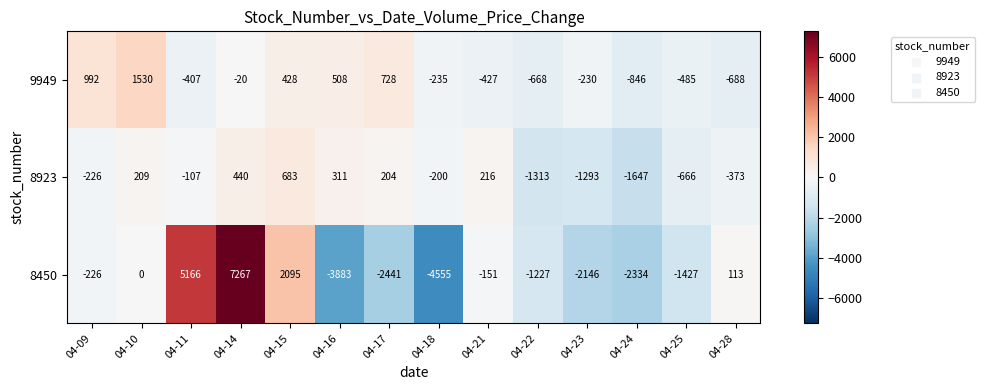

List the series in order of their peak value, lowest first.

8923, 9949, 8450